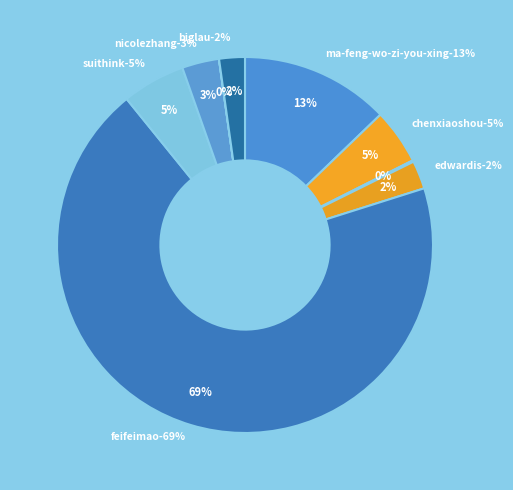

Which category has the biggest portion of the pie?

feifeimao